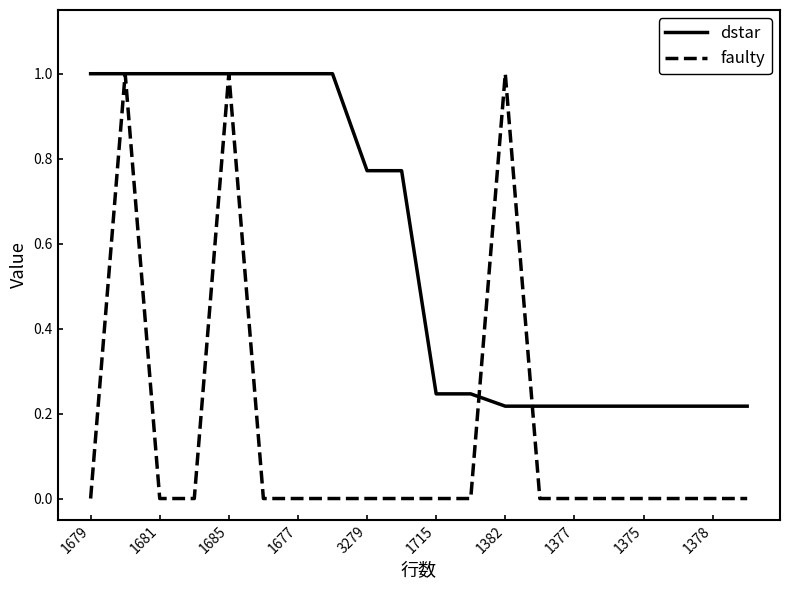

Which series has the largest range (max minus min)?

faulty